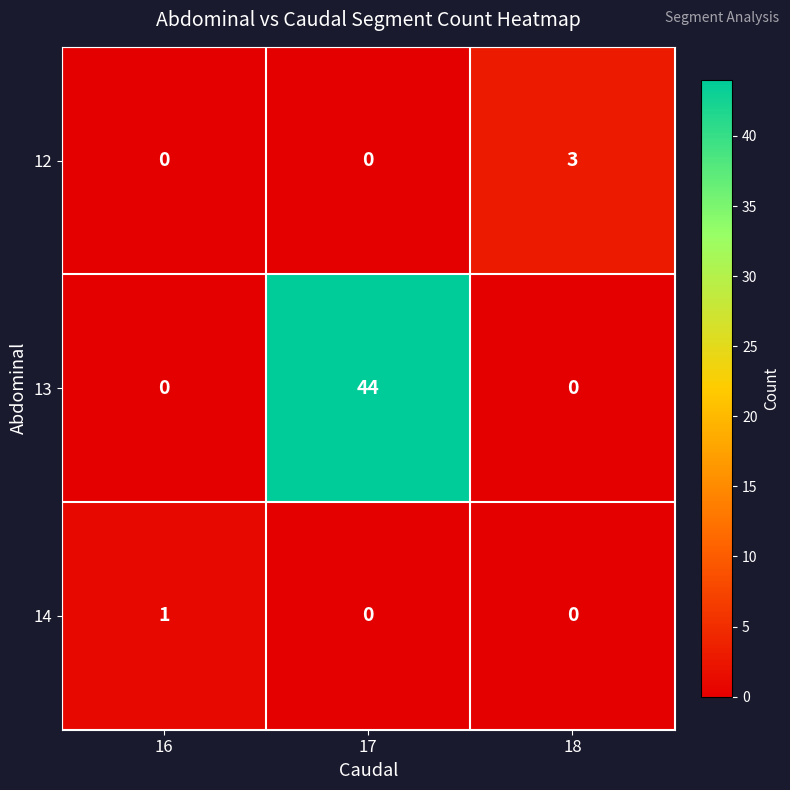

True or false: 13 has a value of -17 at 16.

False